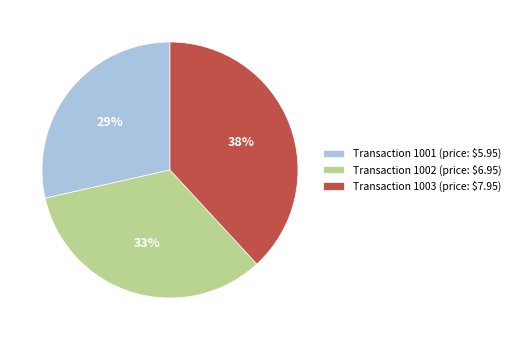

To the nearest percent, what portion does Transaction 1001 (price: $5.95) represent?

29%